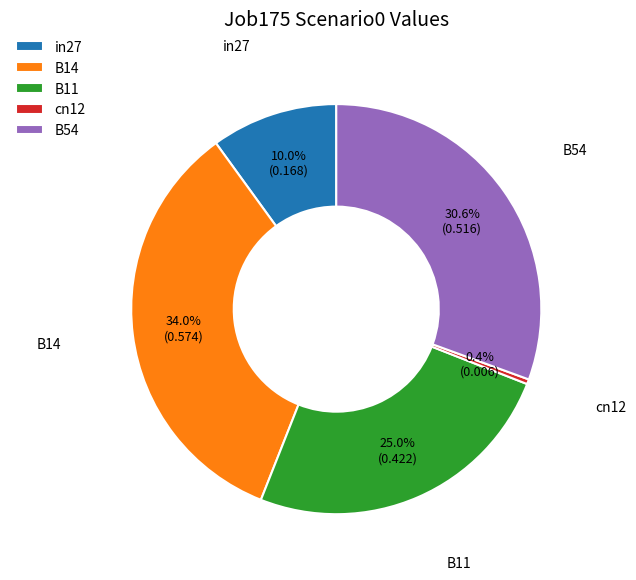

To the nearest percent, what portion does B14 represent?

34%